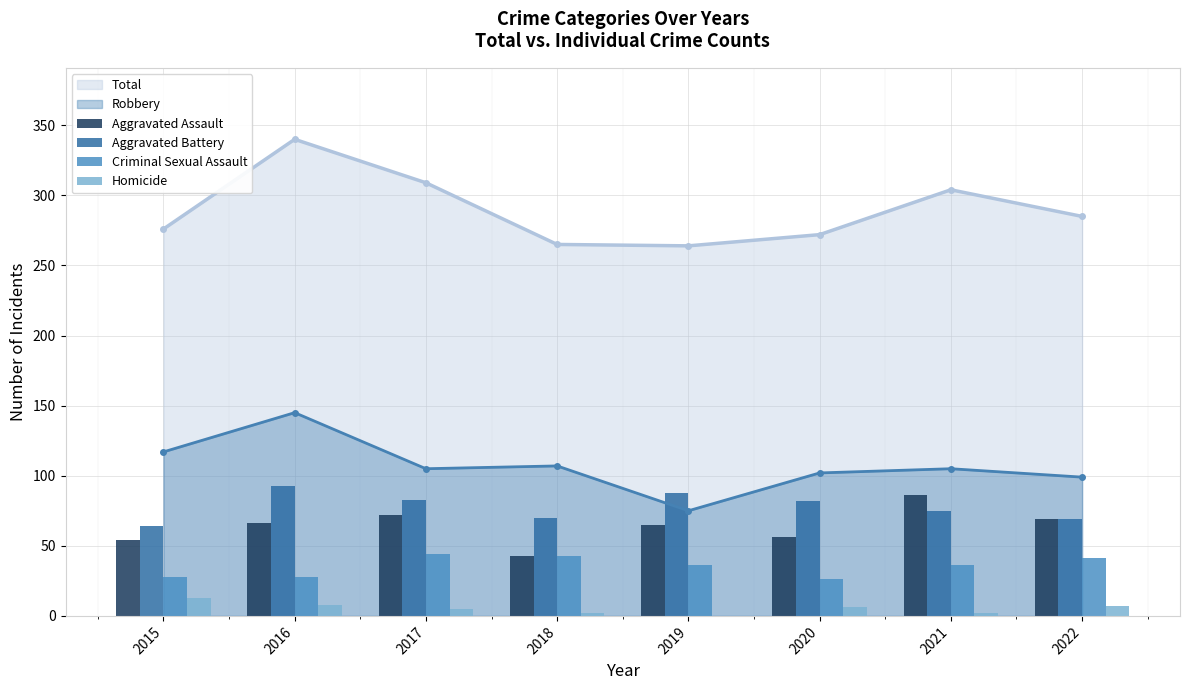

True or false: Robbery and Total intersect in this chart.

False